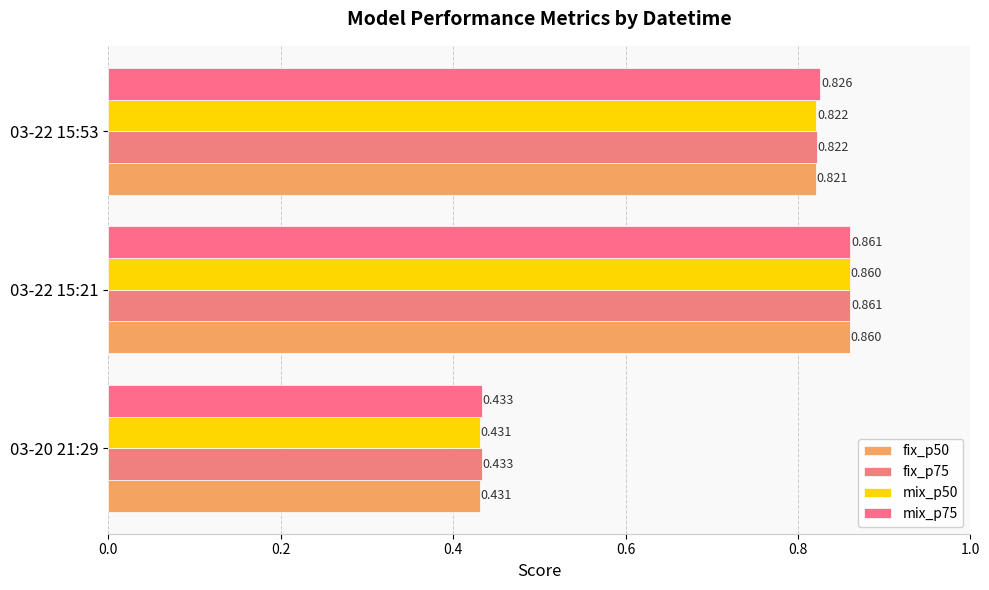

Which series has the largest total across all categories?

mix_p75